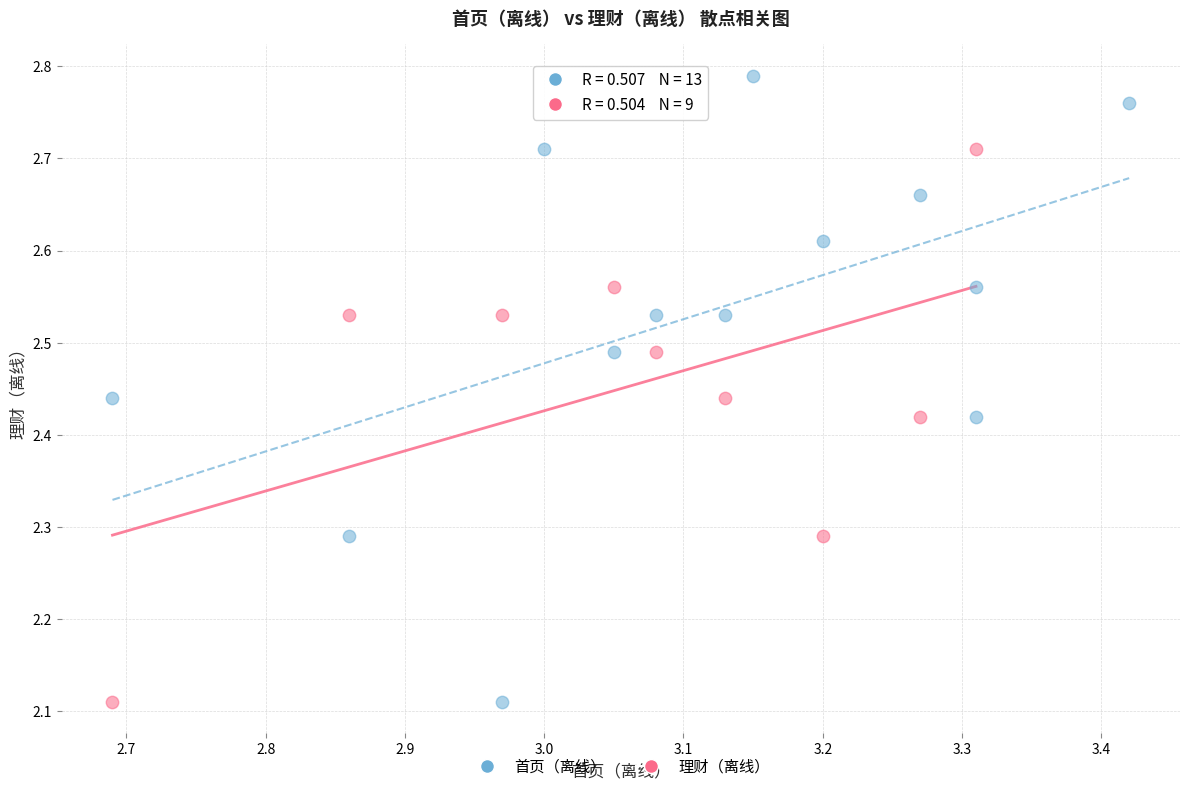

Which series reaches the maximum Y coordinate?

首页（离线）